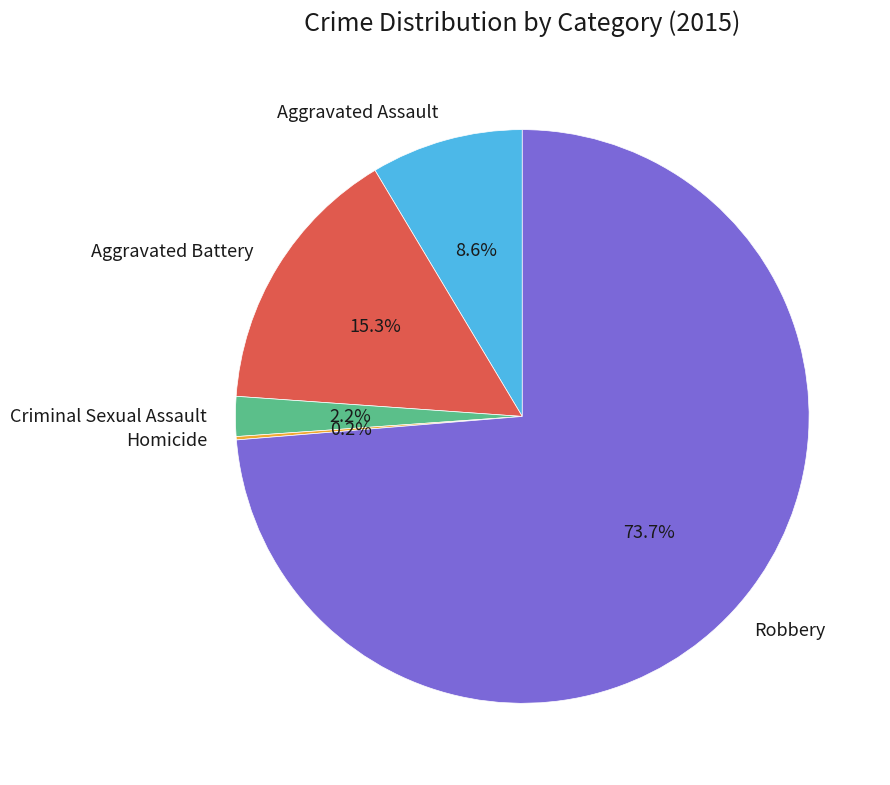

True or false: Aggravated Assault accounts for 9% of the total.

True